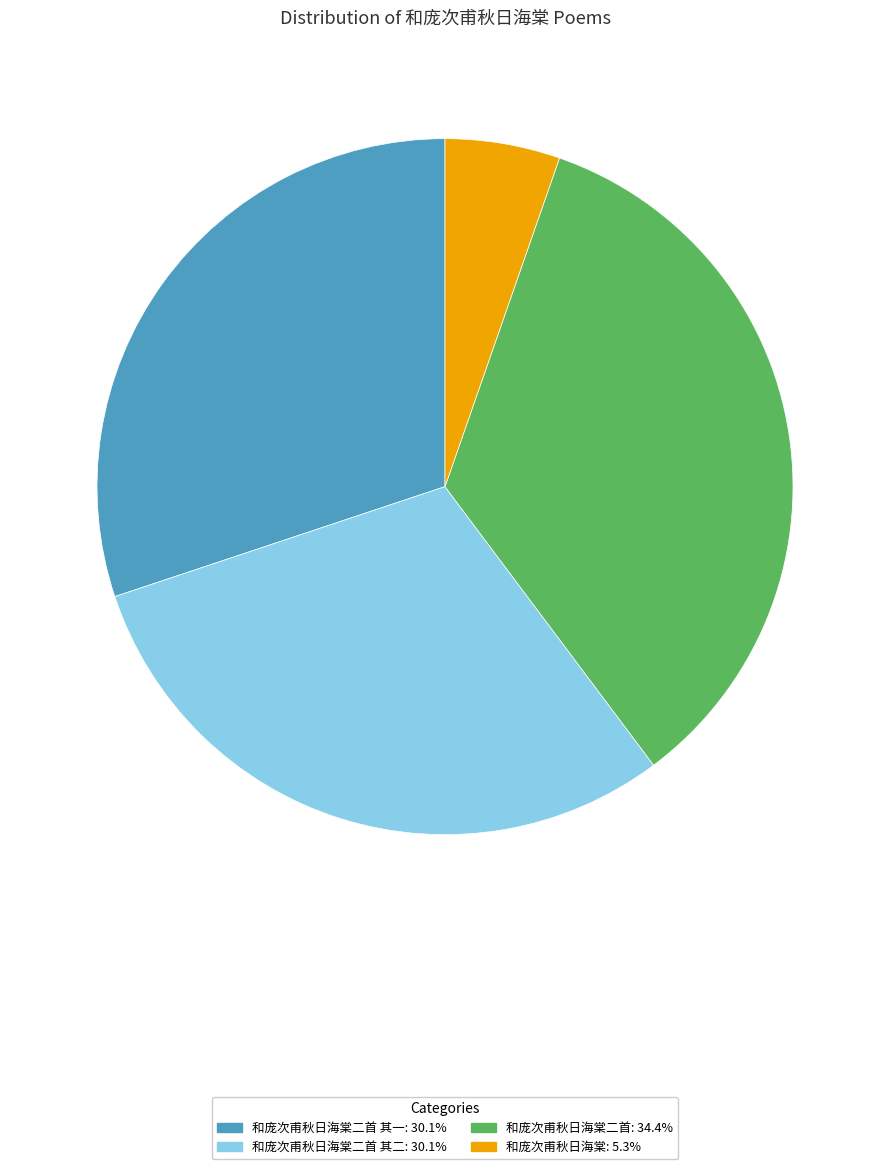

Is there a majority slice in this chart?

No